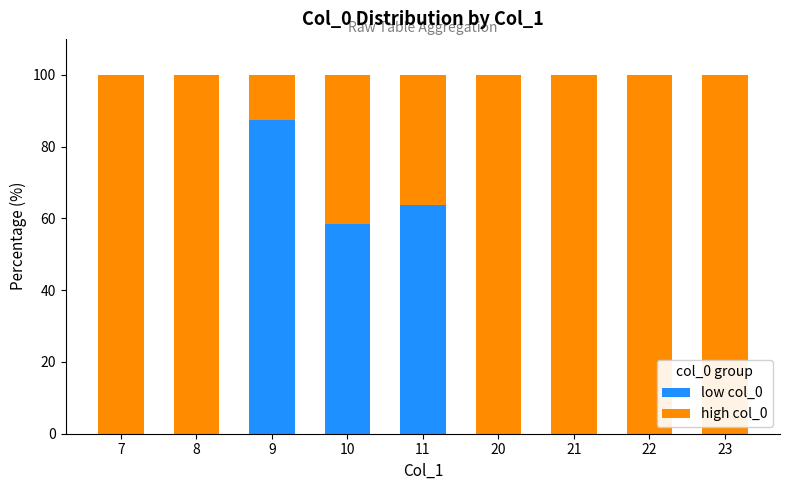

What is the total value across all series at 21?

100.0